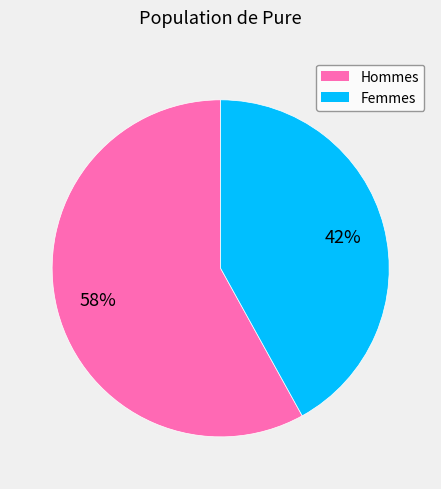

How many segments does this pie chart have?

2